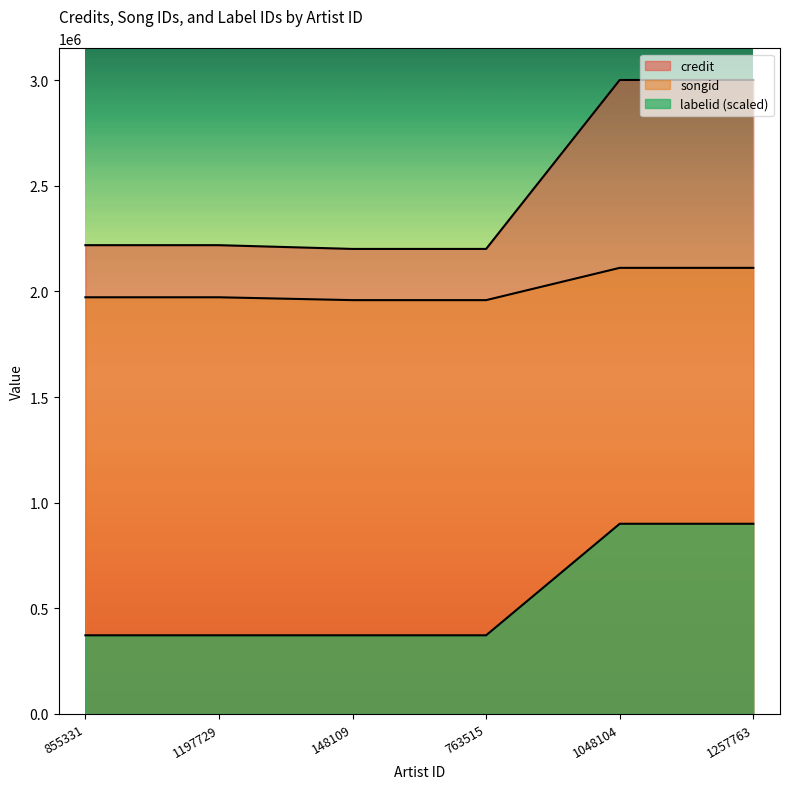

What is the smallest value displayed?

372324.1